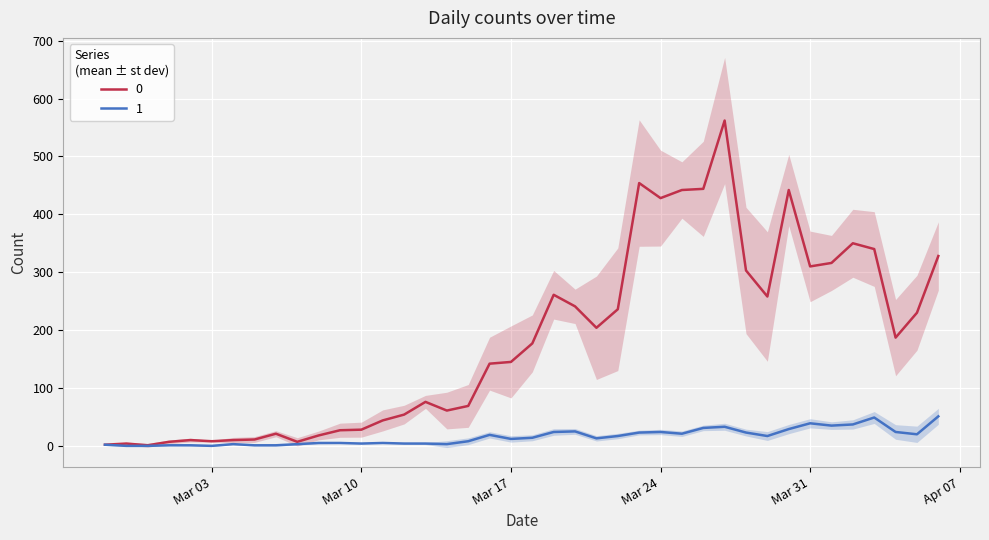

At which label does 1 reach its peak?

2020-04-06